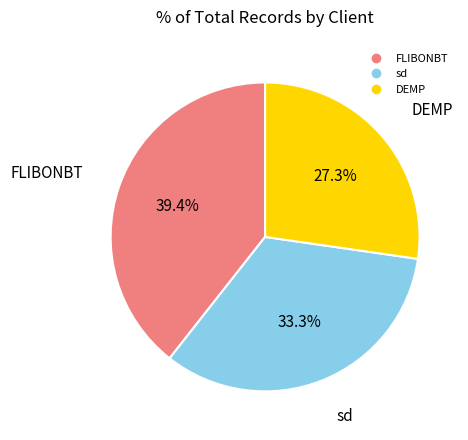

Is it true that FLIBONBT is 26% of the pie?

False